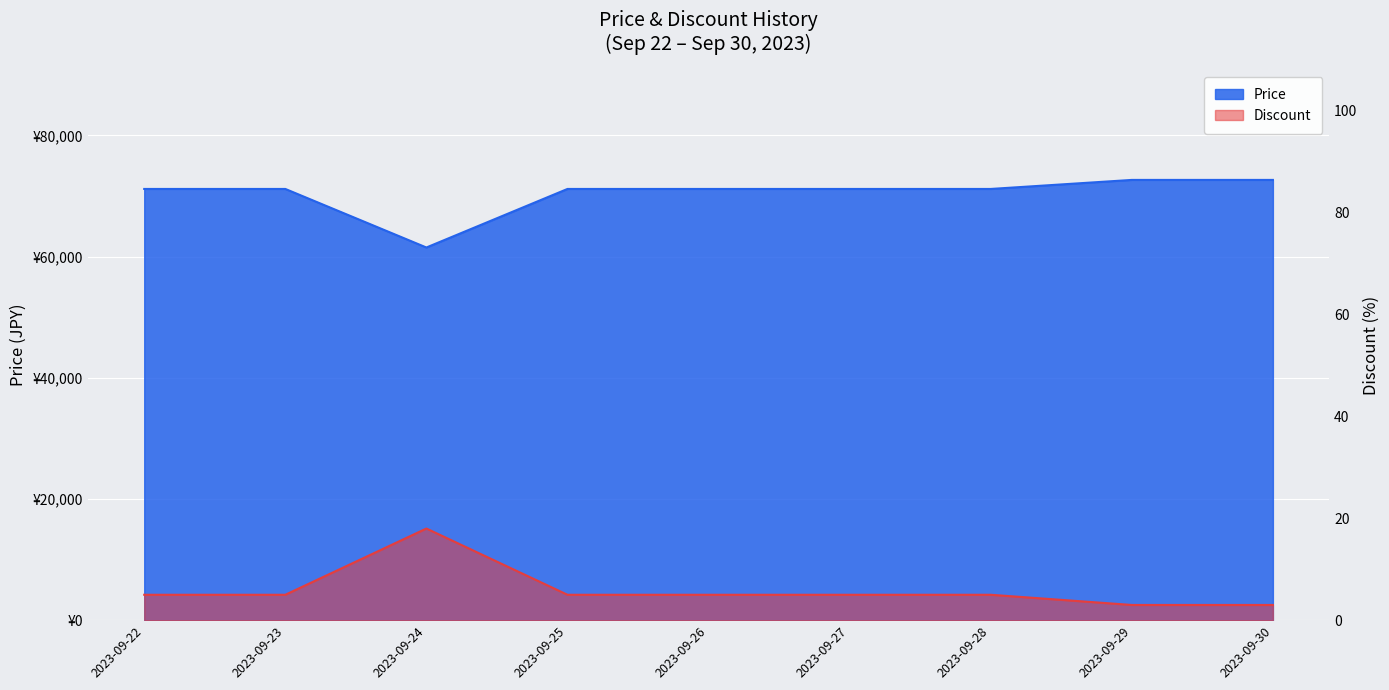

Where does the Price series first go above 71160?

2023-09-29